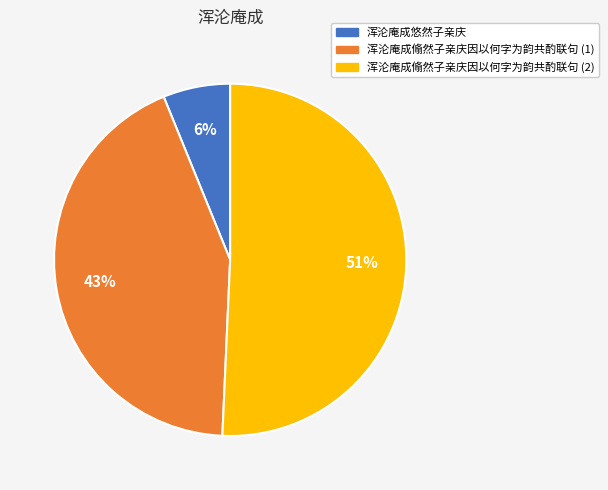

Is there any slice that represents more than half of the pie?

Yes